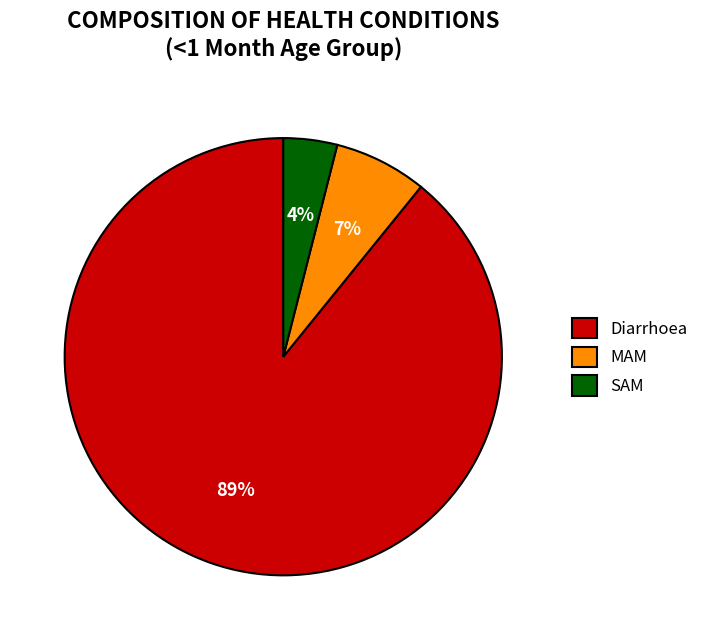

Rank the categories by value from highest to lowest.

Diarrhoea, MAM, SAM